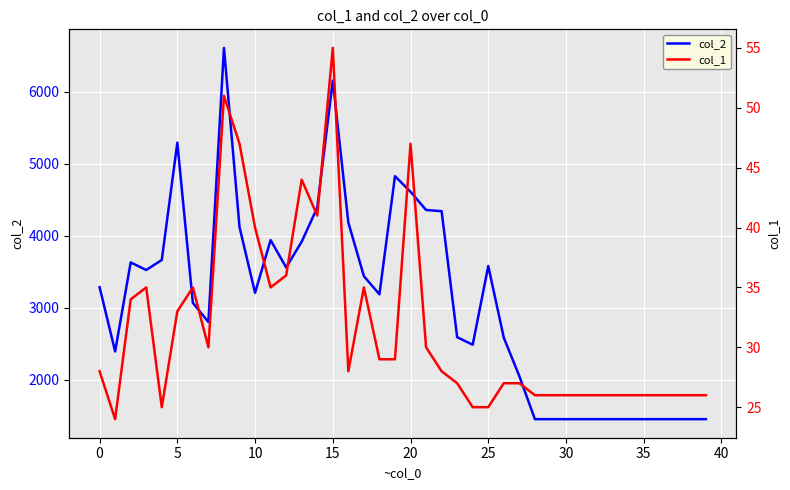

What is the approximate value of col_1 at 34, to the nearest 10?

30